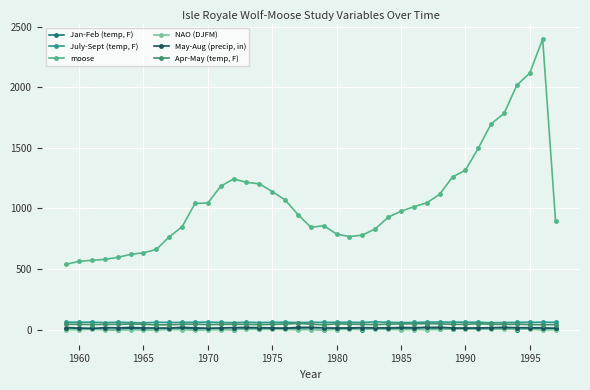

Which series has the largest total across all categories?

moose